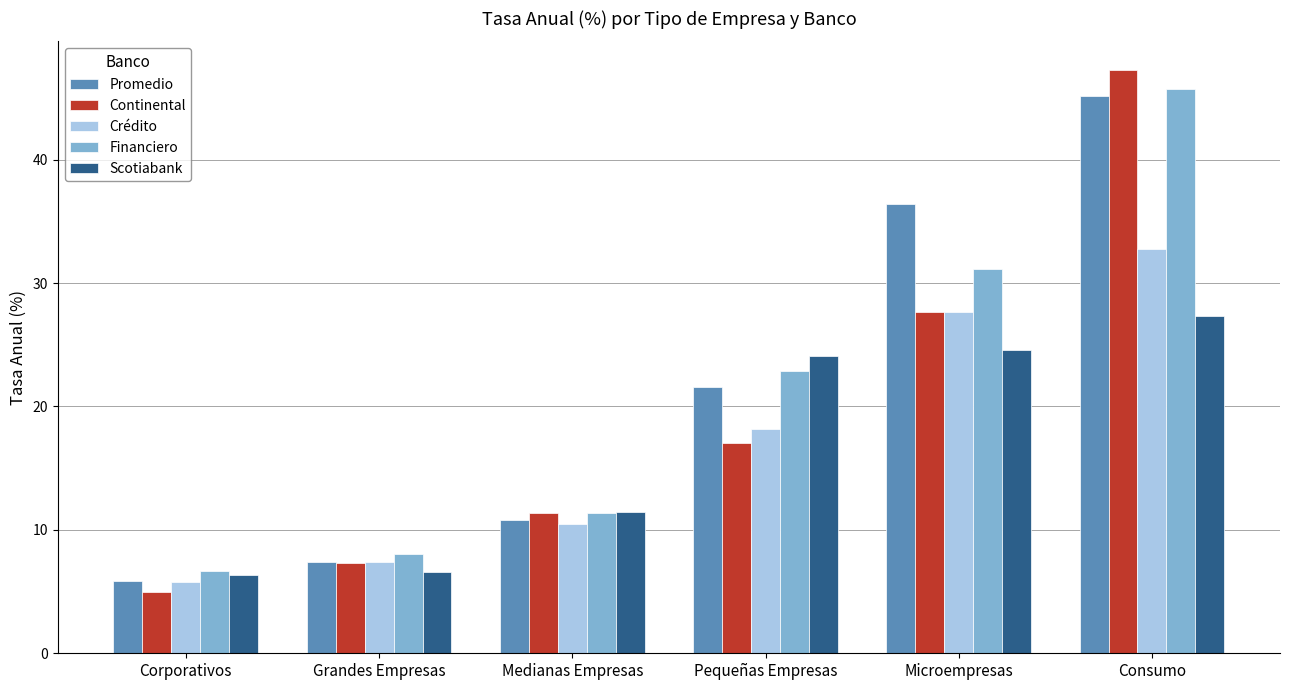

What is the label of the 4th bar from the left?

Pequeñas Empresas